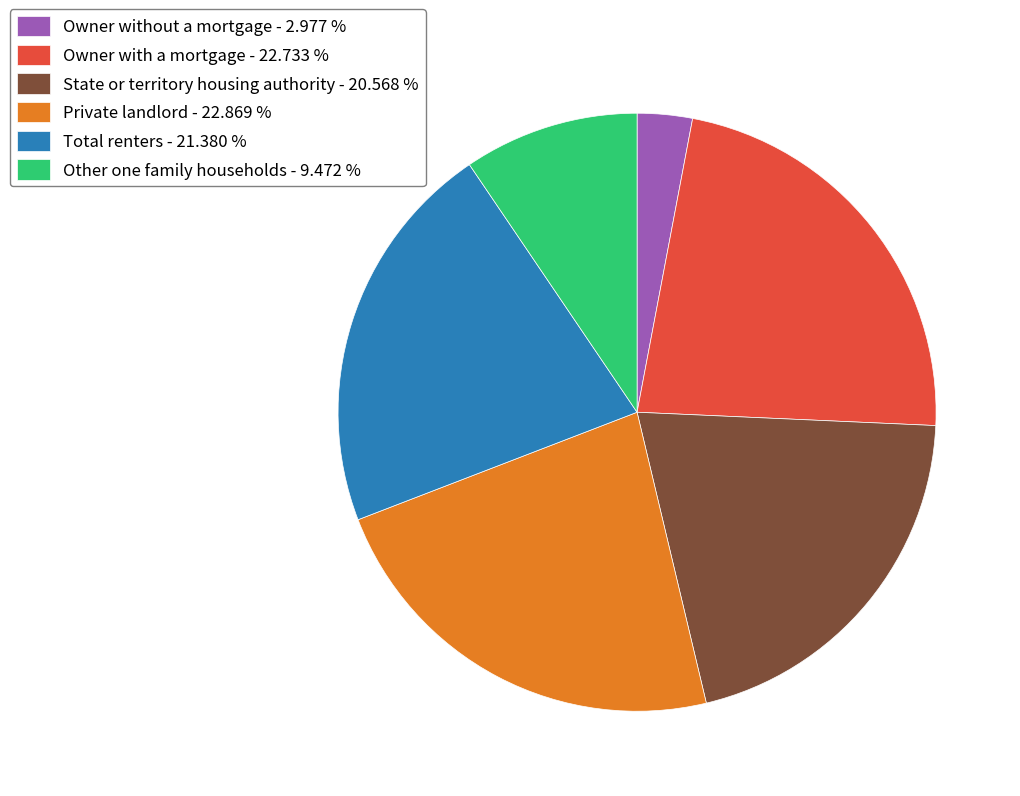

Do Private landlord - 22.869 % and Owner with a mortgage - 22.733 % together represent more than half of the pie?

No